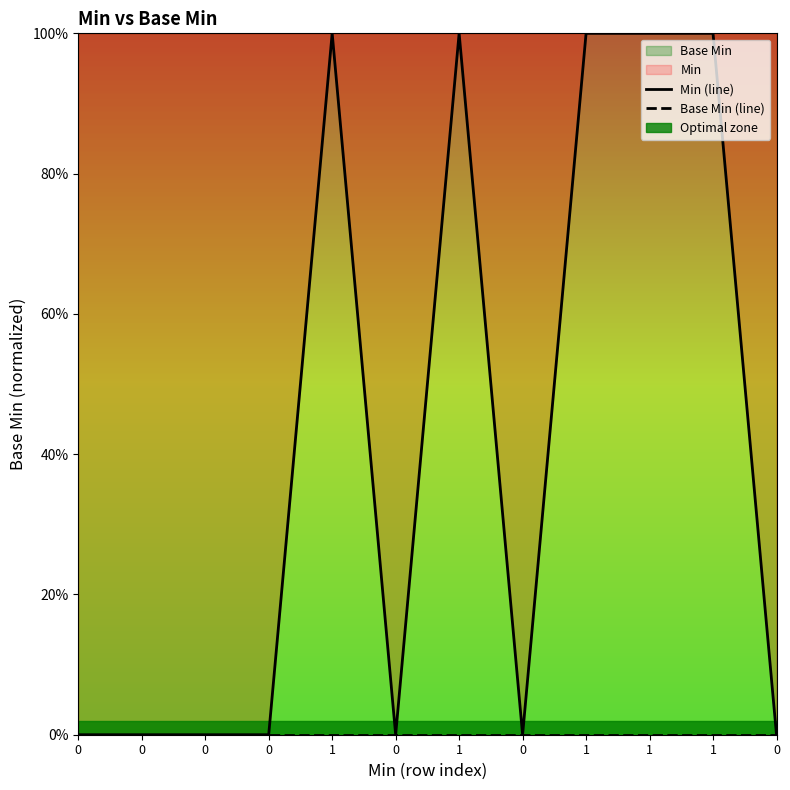

The value of Min (line) at 0 is 1. True or false?

False